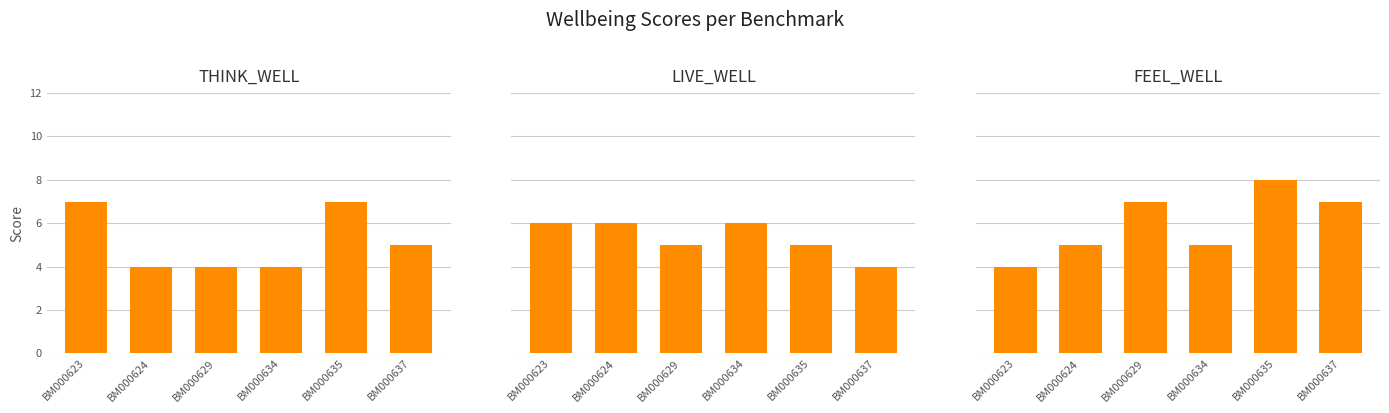

Read the LIVE_WELL value at BM000624.

6